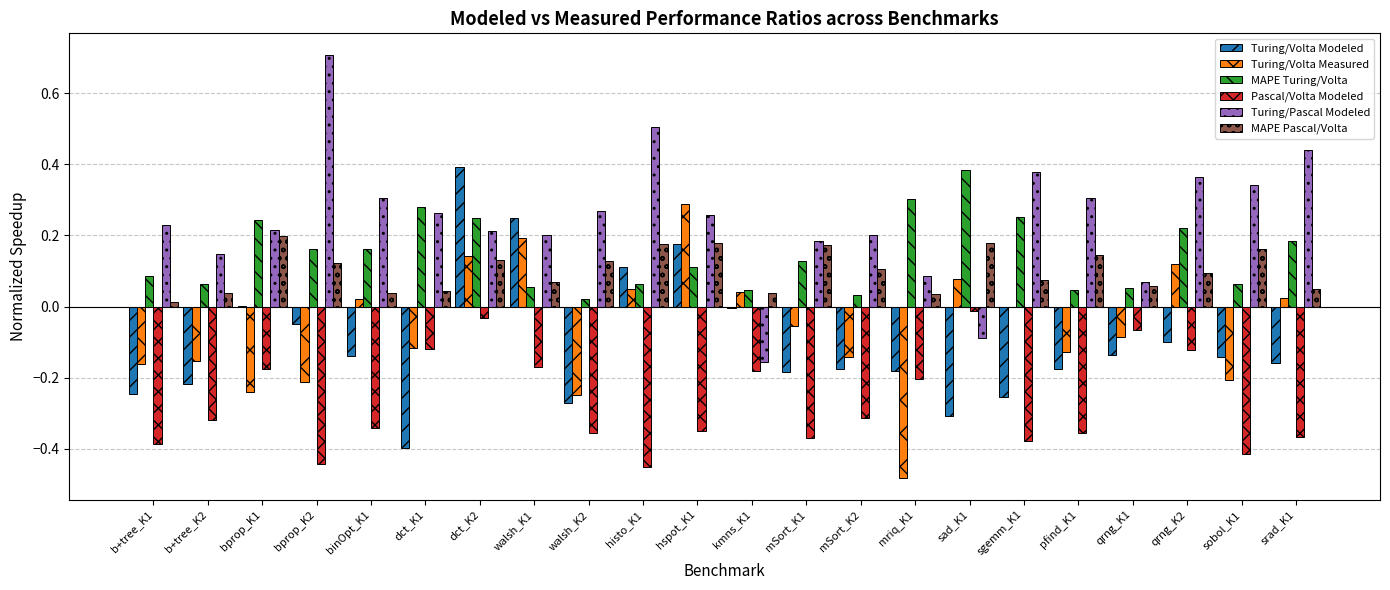

Which series has the largest total across all categories?

Turing/Pascal Modeled